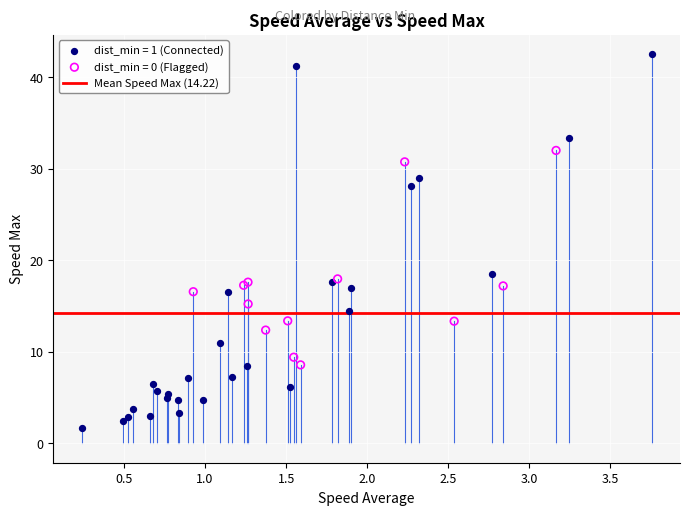

Which series has the widest spread of Y values?

dist_min = 1 (Connected)